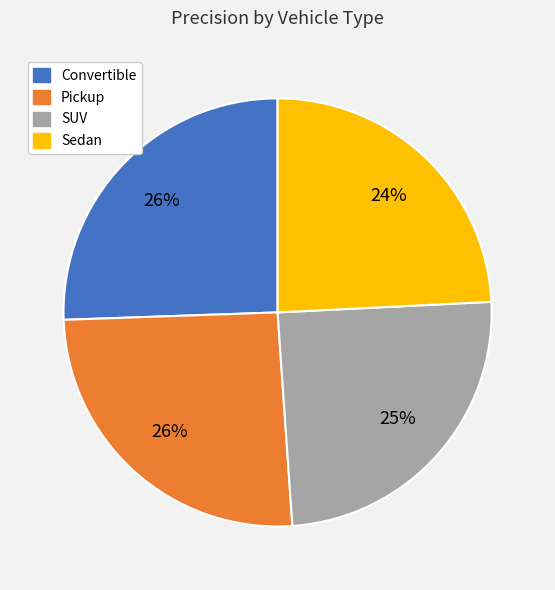

To the nearest percent, what is the difference between the Convertible and SUV slice percentages?

1%